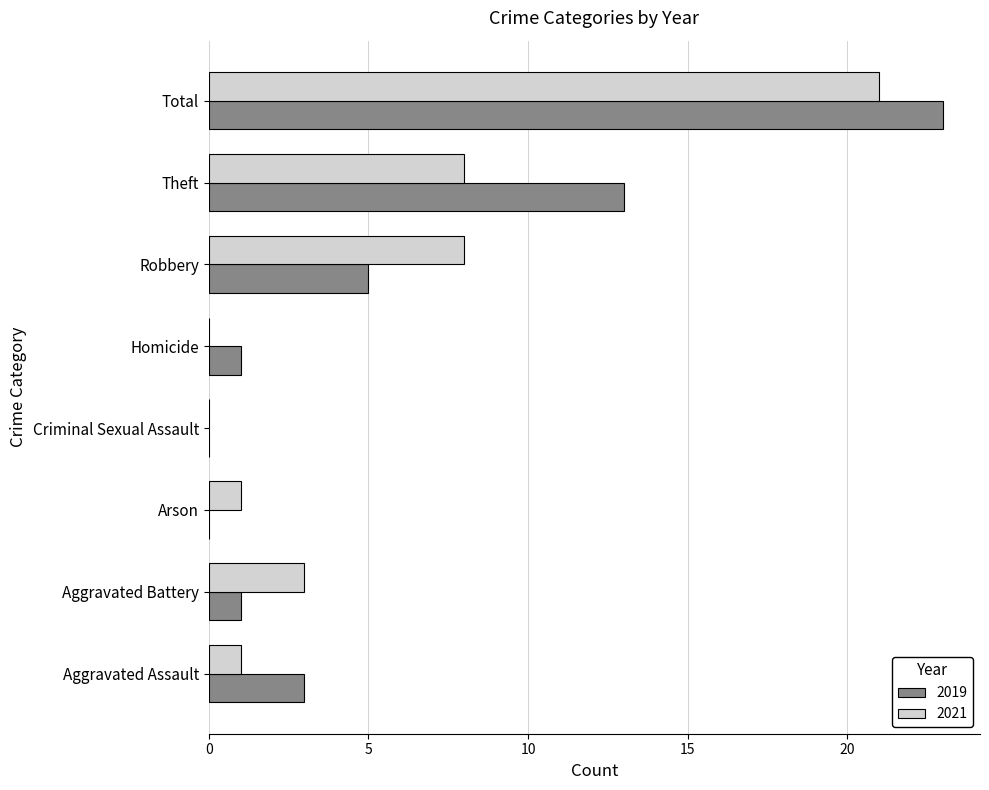

Count the number of categories in the chart.

8